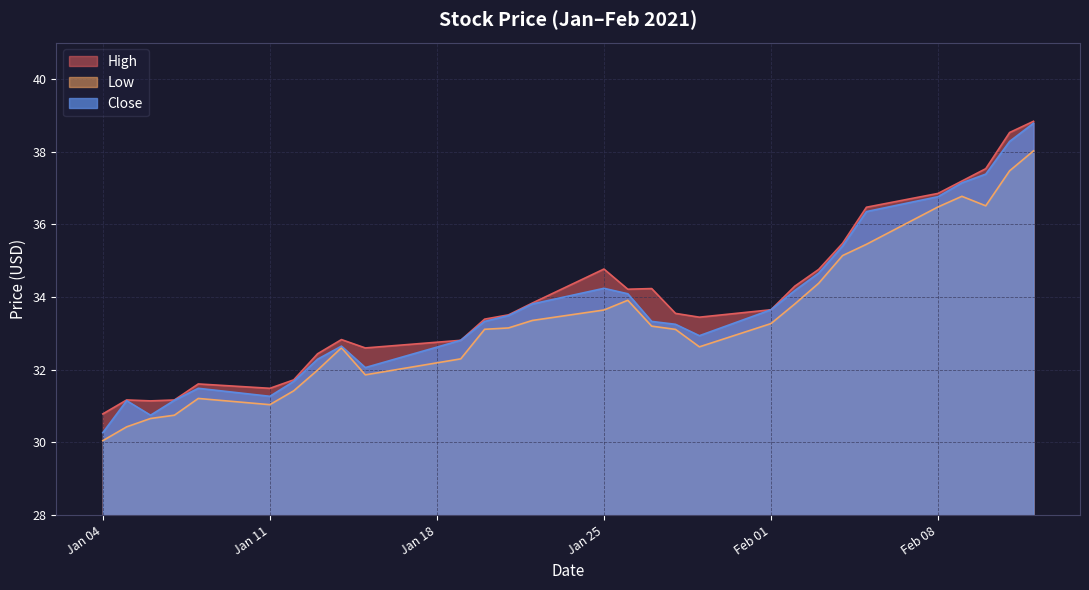

What is the difference between the Close values at 2021-02-04 and 2021-01-22?

1.6